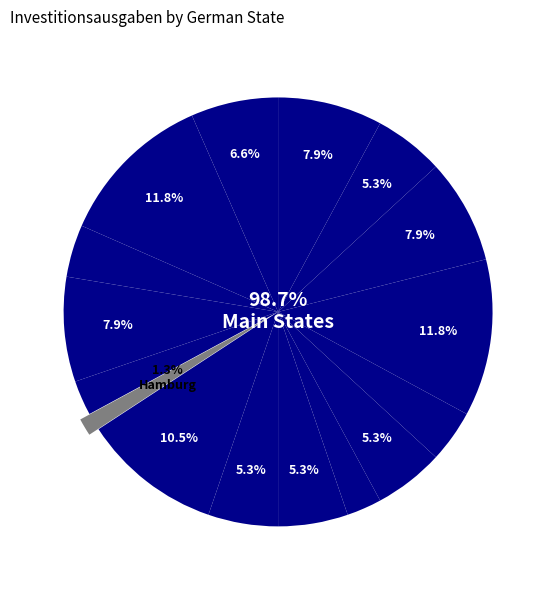

To the nearest percent, what is the difference between the largest and smallest slice percentages?

11%